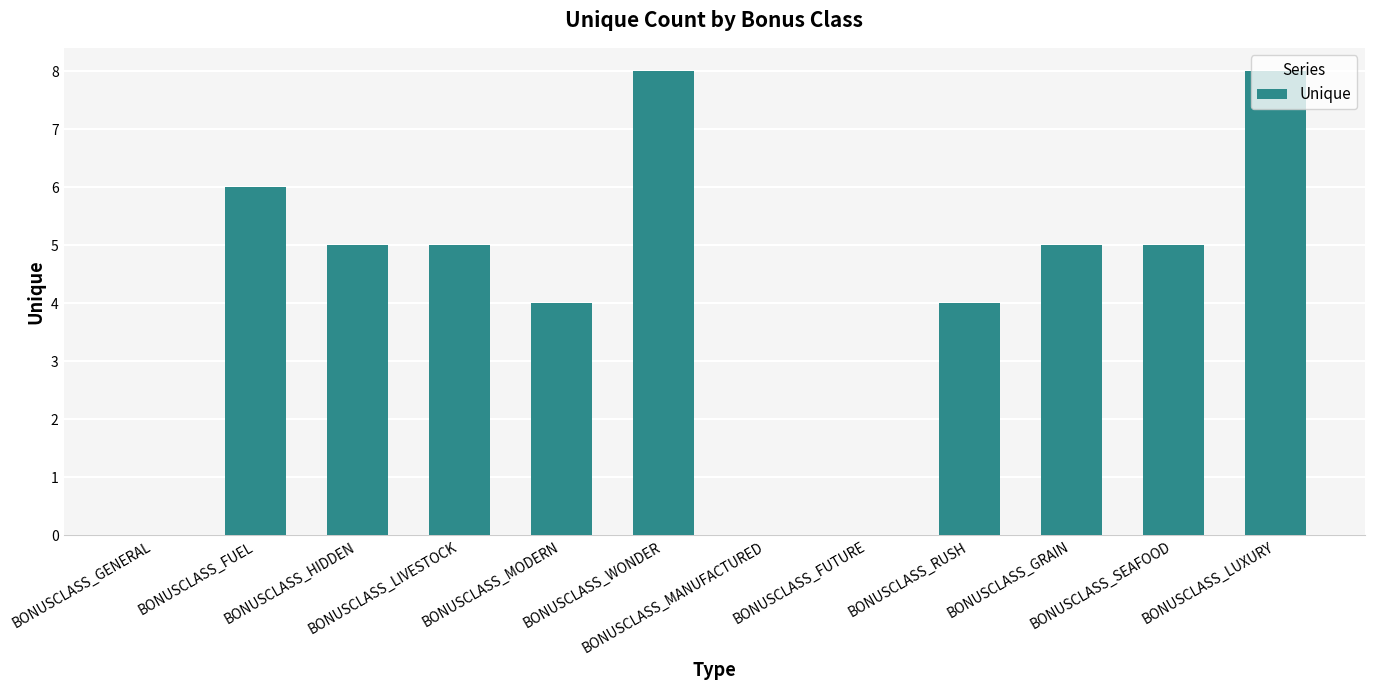

What is the sum of all values?

50